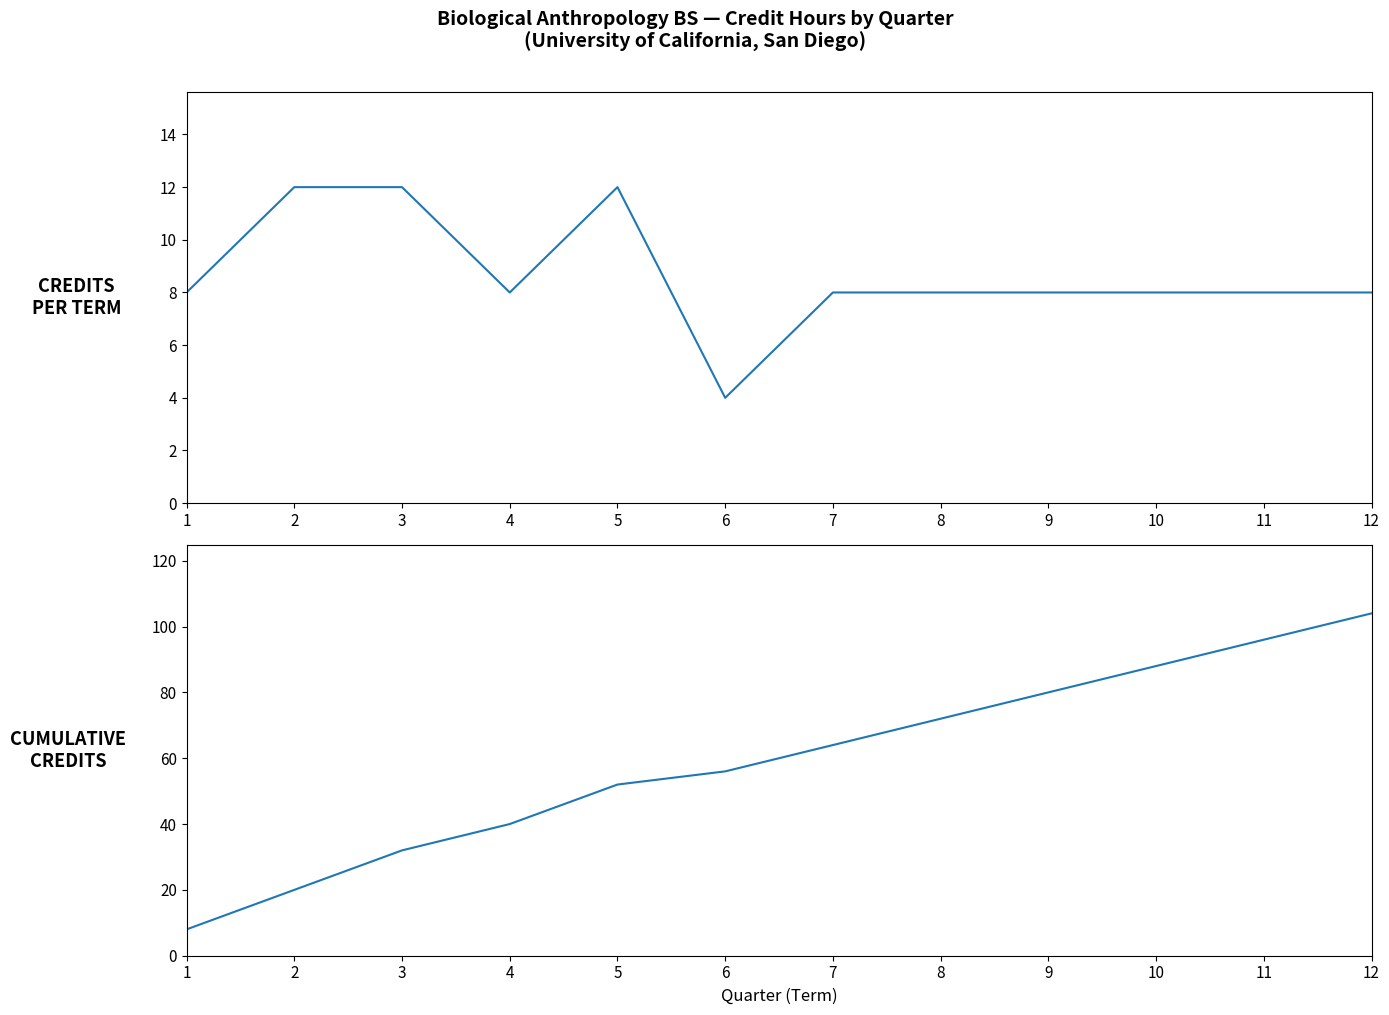

What is the sum of all Cumulative Credits values?

712